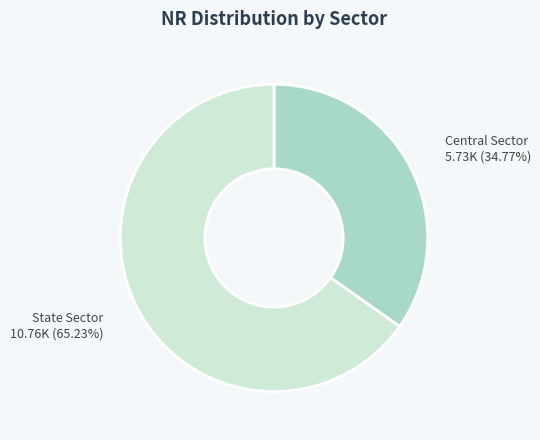

Is there a majority slice in this chart?

Yes